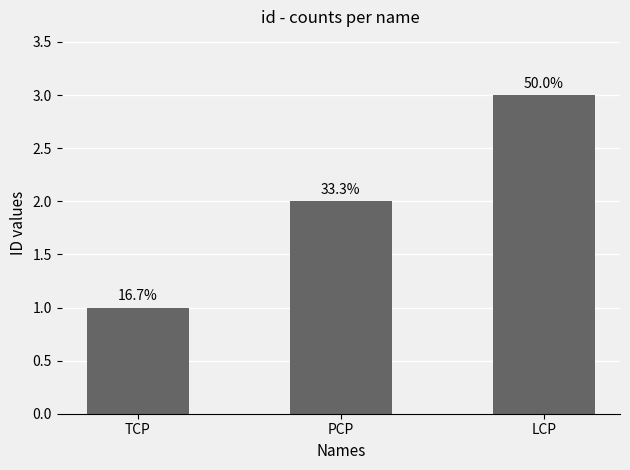

What is the approximate value at PCP?

2